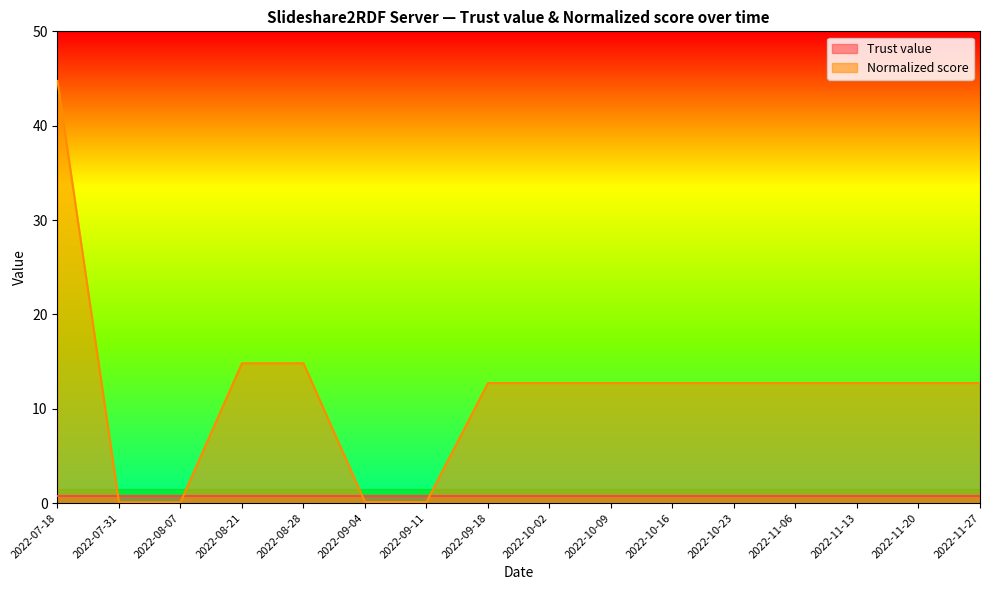

How many lines are shown in the chart?

2